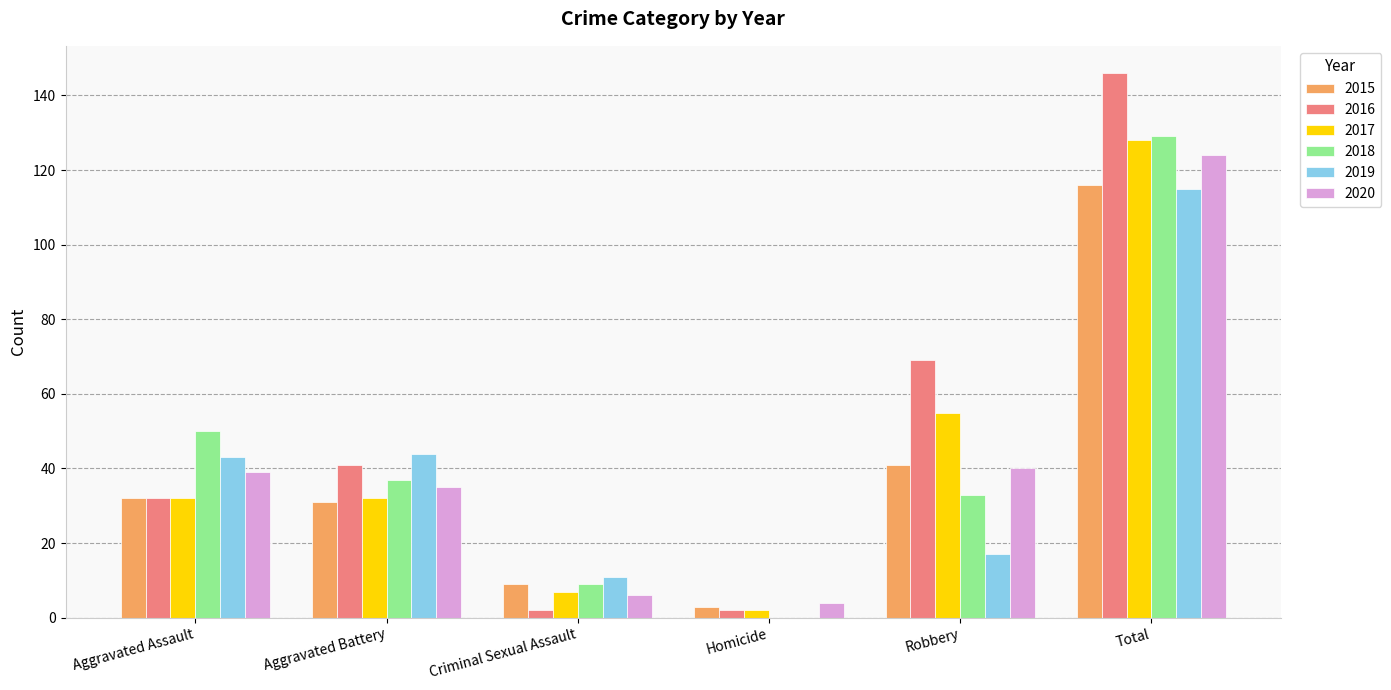

Which series has the largest range (max minus min)?

2016